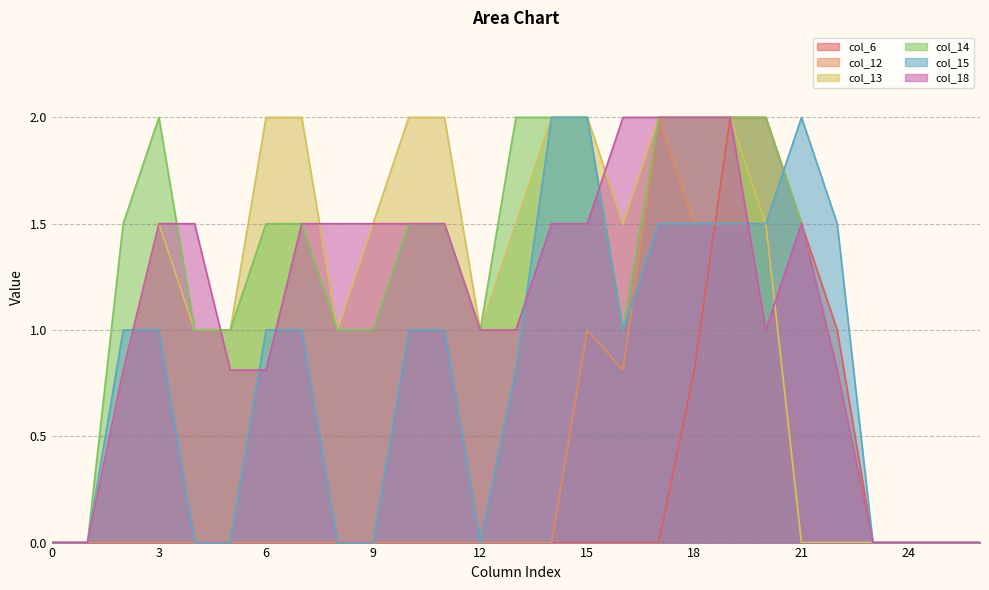

Where does the col_15 series first go above 1?

14